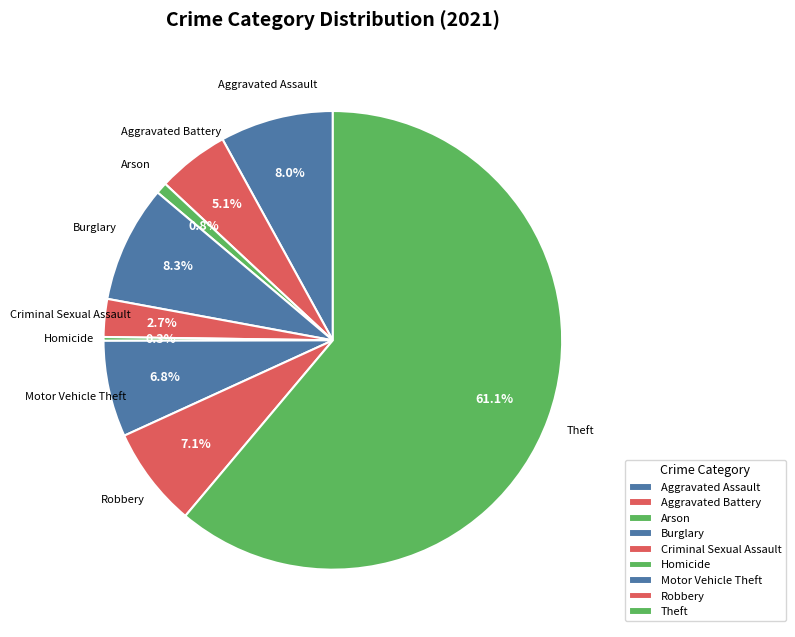

What is the smallest slice in the pie chart?

Homicide